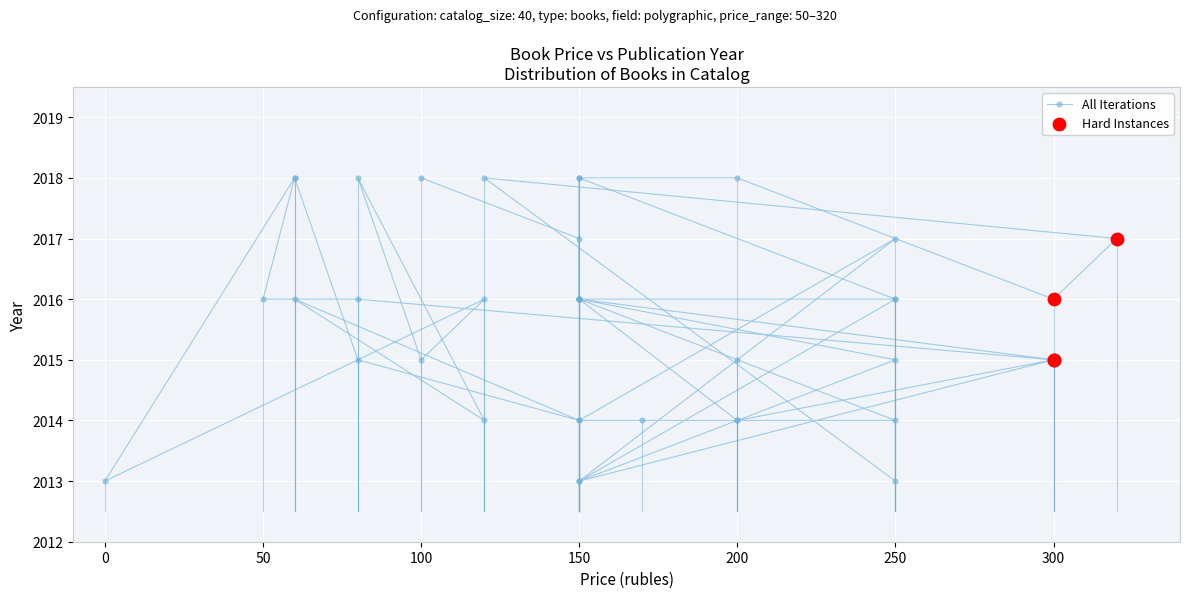

Approximately how many times larger is the value at 100 compared to 200?

1.0